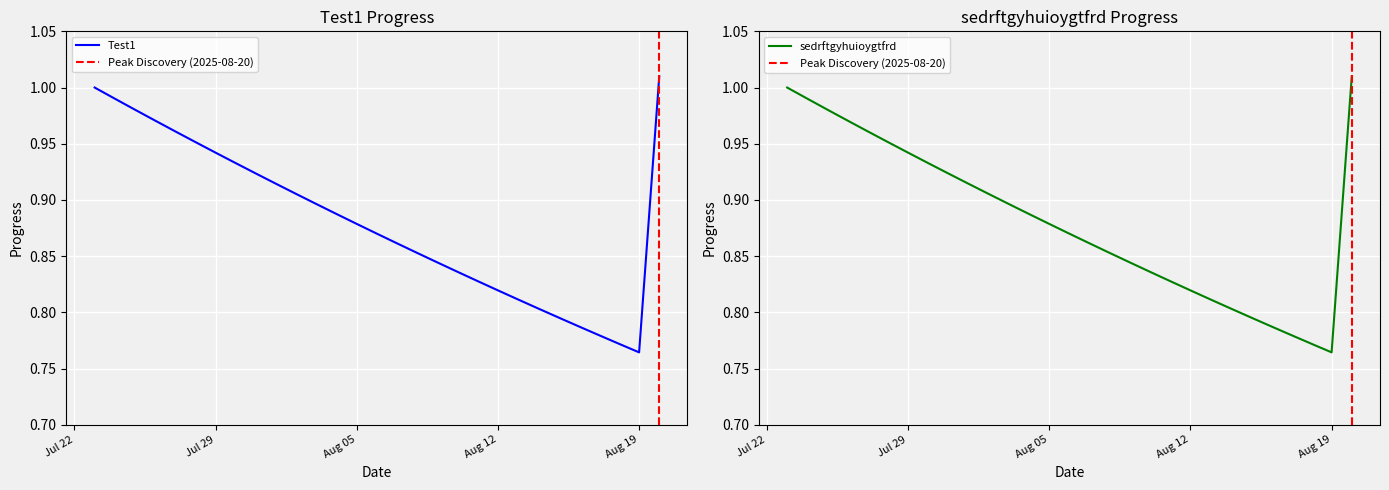

Is it true that Test1 equals 0.9 at 2025-08-03?

True